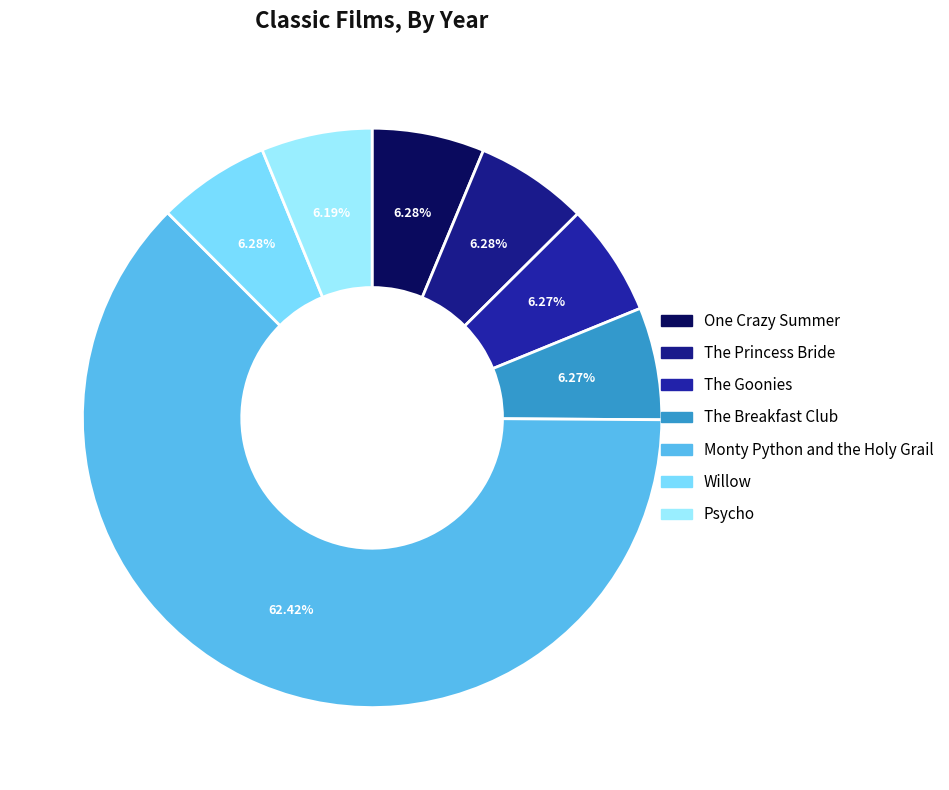

Between The Breakfast Club and Psycho, which is larger?

The Breakfast Club